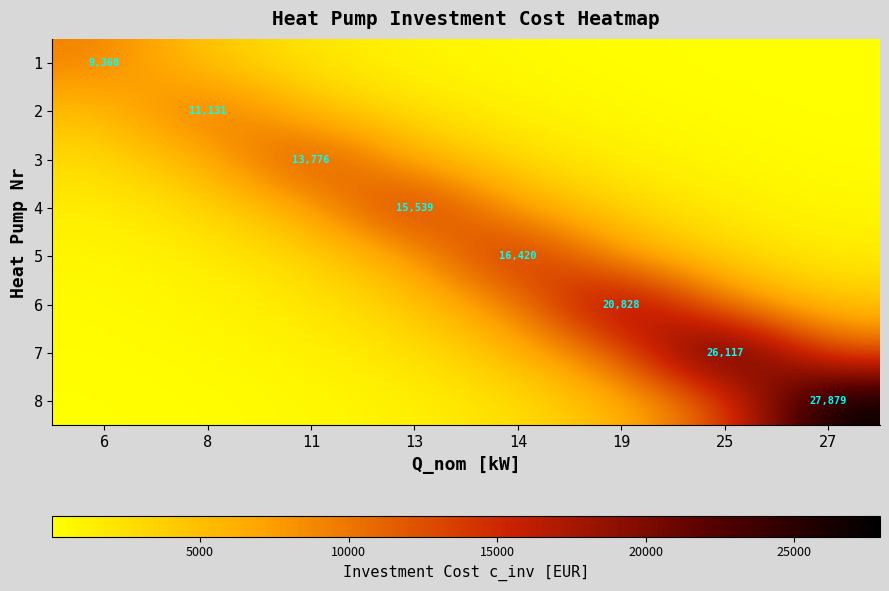

What is the spread (max minus min) of values at 11?

13265.6